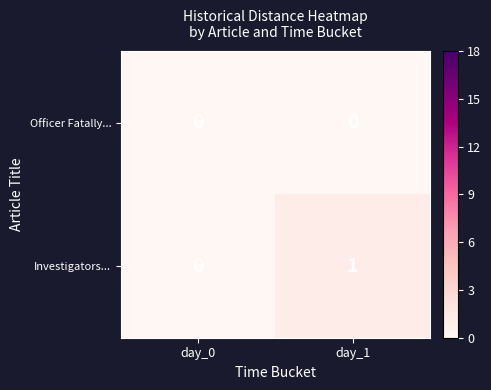

At which category is the sum across all series the highest?

day_1